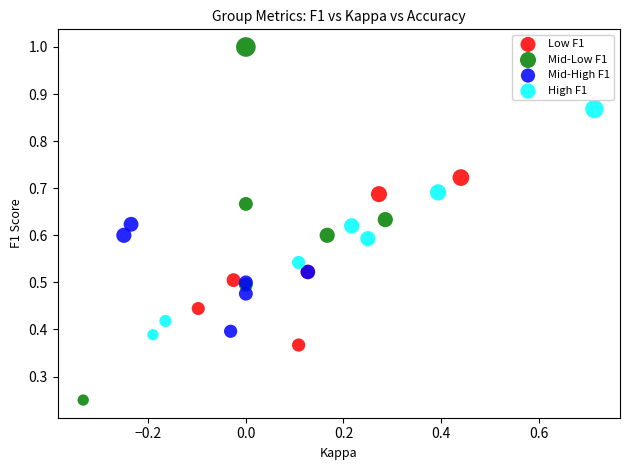

Which series contains the lowest Y value?

Mid-Low F1